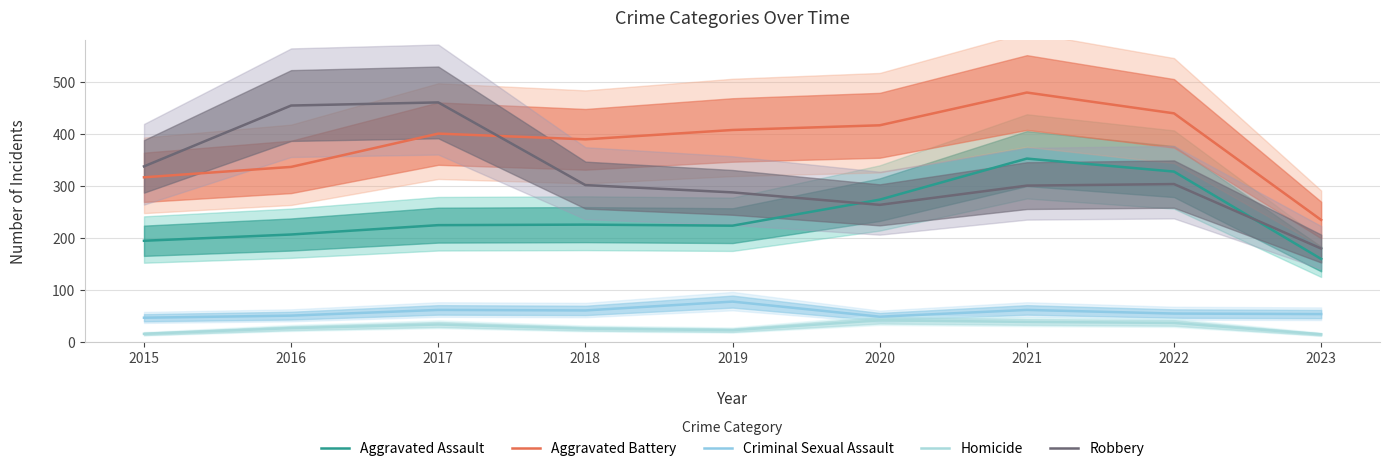

What is the difference between the maximum and minimum values in the Robbery series?

281